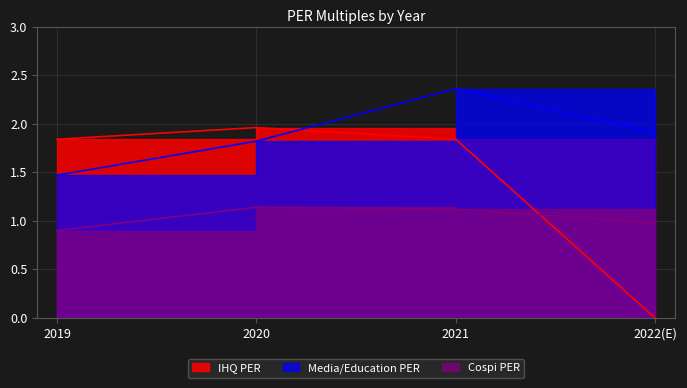

List the series in order of their overall mean, lowest first.

Cospi, IHQ, Media_Education